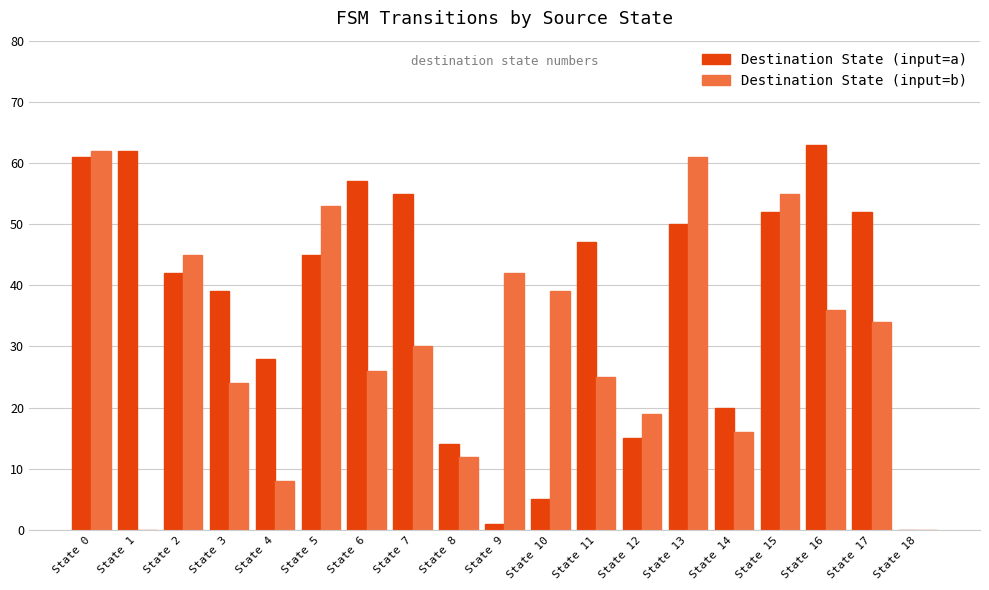

True or false: Destination State (input=b) has a value of 45 at State 11.

False